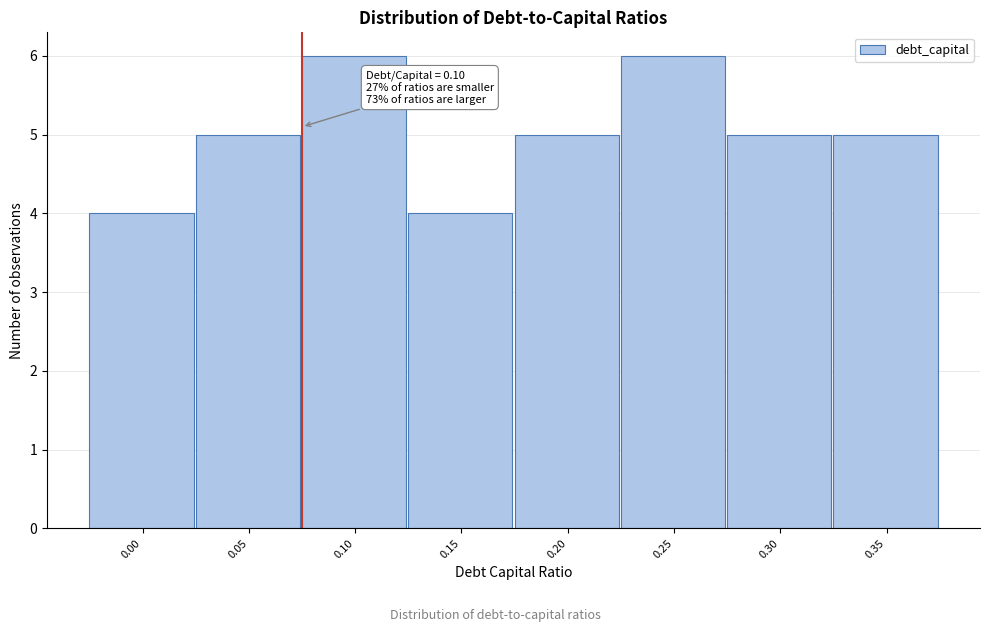

Reading left to right, extract all data points from this chart.

0.00=4	0.05=5	0.10=6	0.15=4	0.20=5	0.25=6	0.30=5	0.35=5